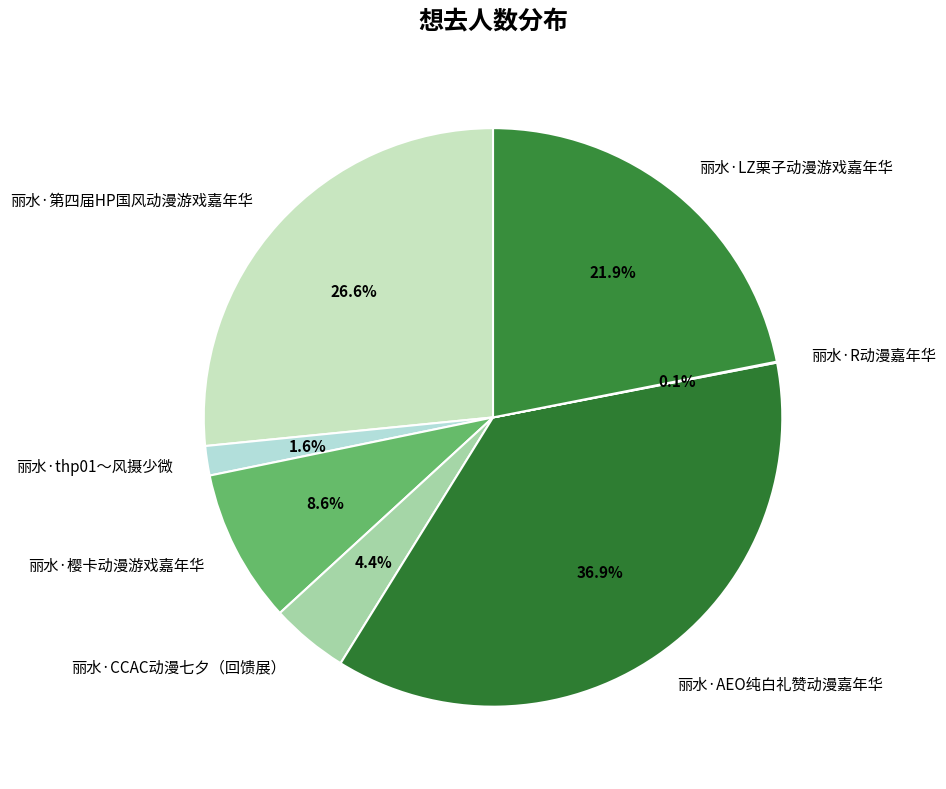

Combined, what portion of the pie is 丽水·LZ栗子动漫游戏嘉年华 and 丽水·樱卡动漫游戏嘉年华?

30.5%